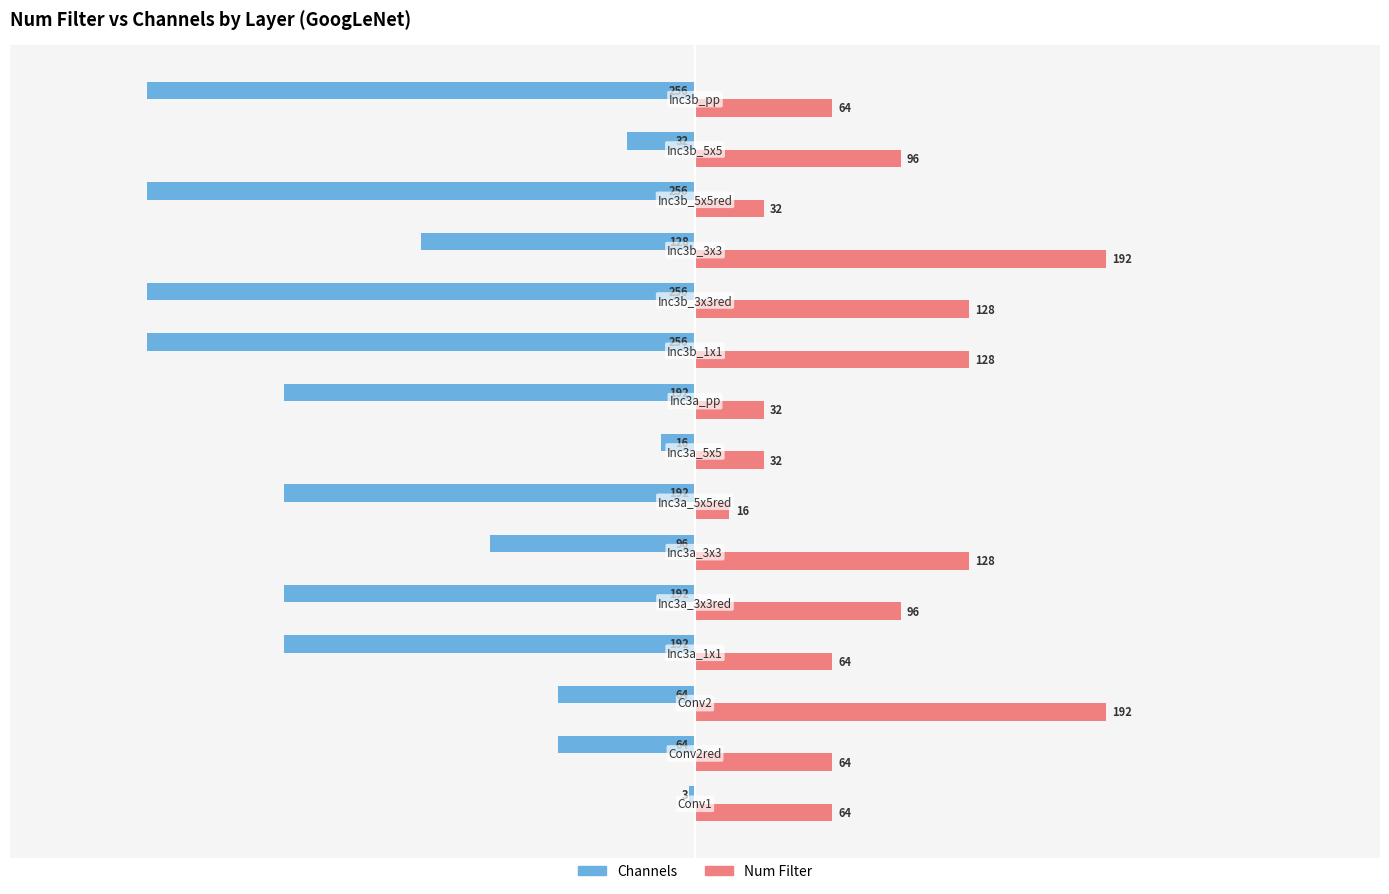

List the series in order of their peak value, highest first.

Num Filter, Channels